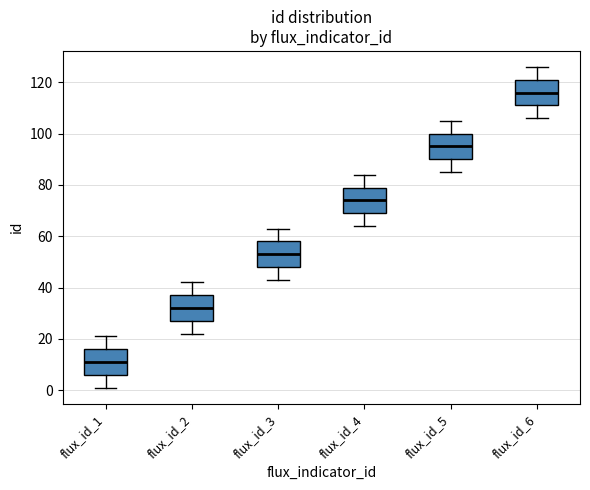

Which box has the lowest median line?

flux_id_1